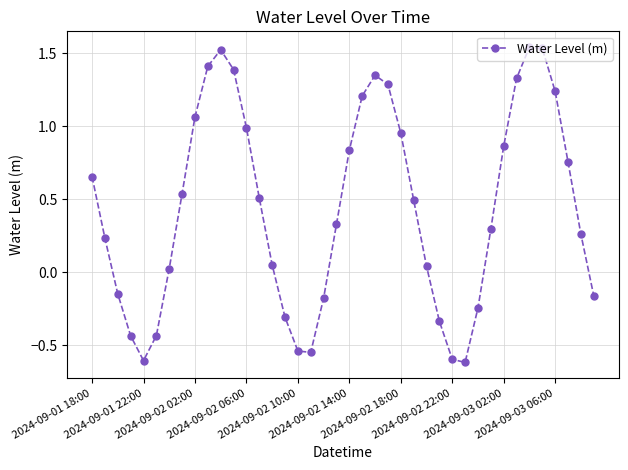

What is the minimum value shown in the chart?

-0.6